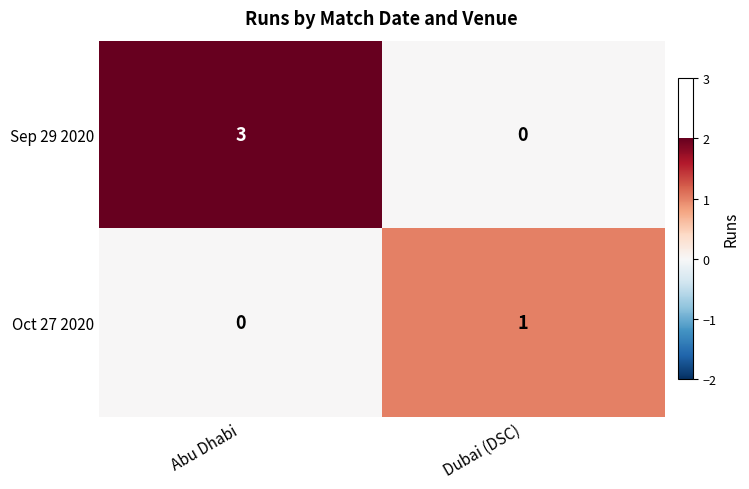

Rank the series by their maximum value, from lowest to highest.

Oct 27 2020, Sep 29 2020